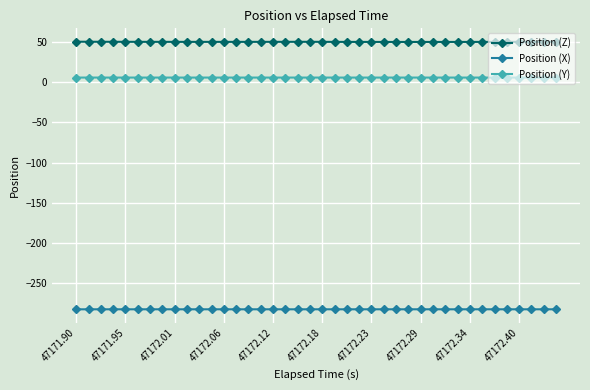

Rank the series by their maximum value, from highest to lowest.

Position (Z), Position (Y), Position (X)